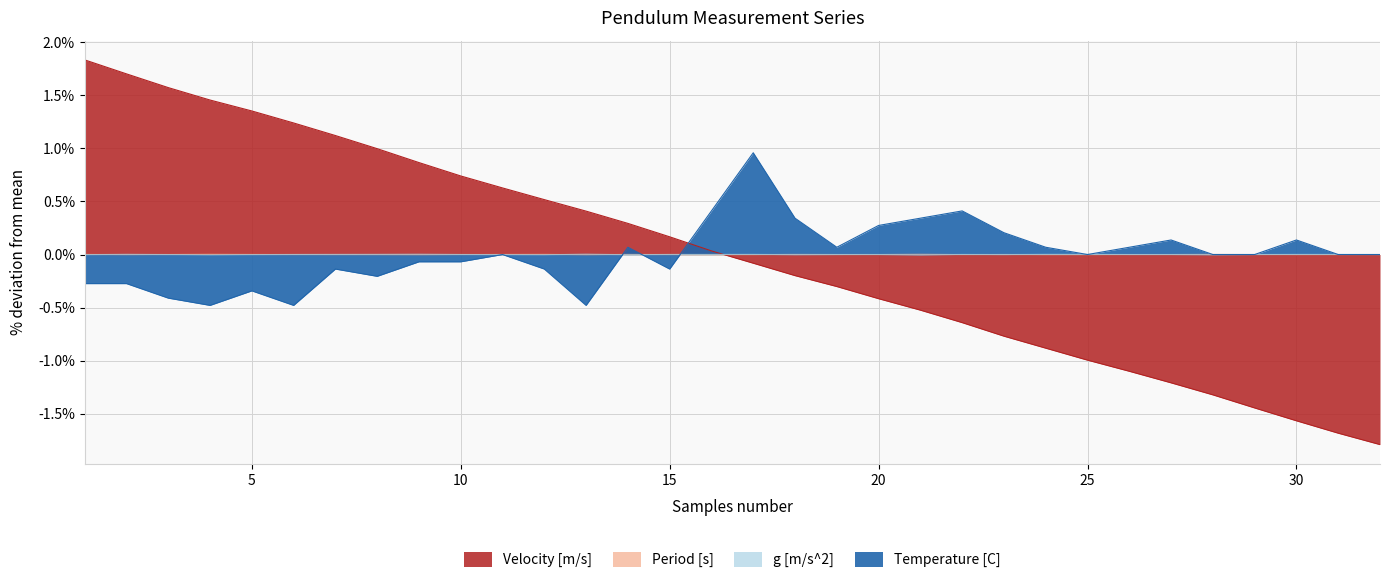

Between which two adjacent categories do Period [s] and g [m/s^2] first intersect?

1 and 2